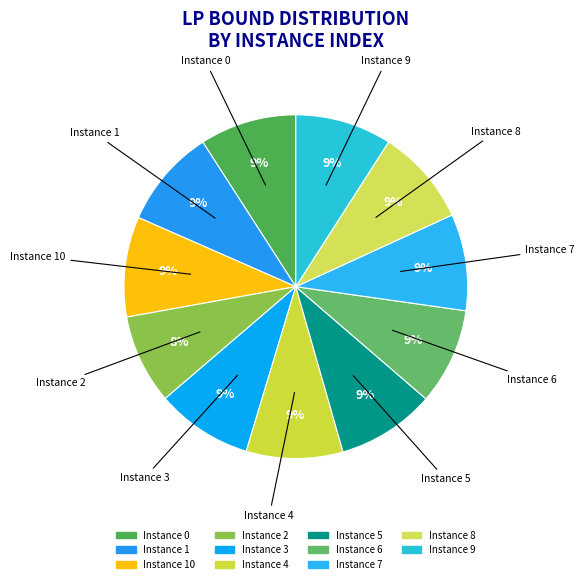

Is there a majority slice in this chart?

No